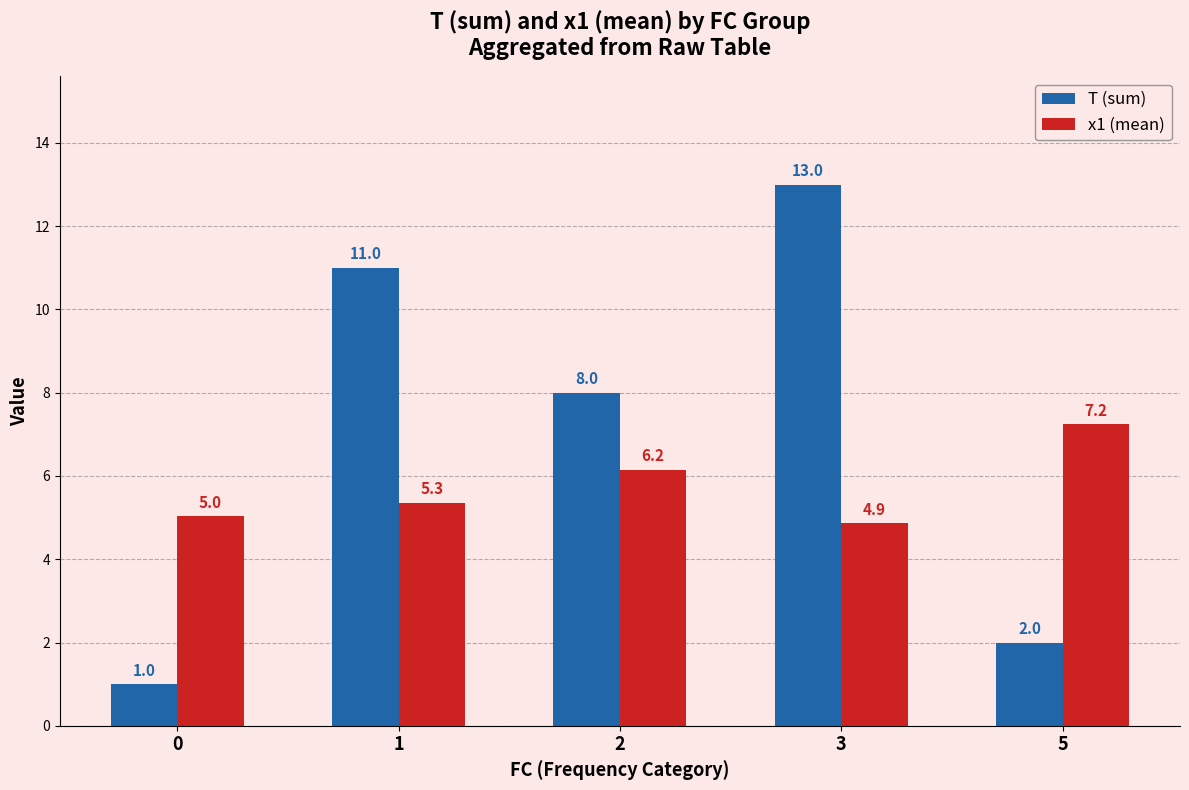

Which series has the widest spread of values?

T (sum)